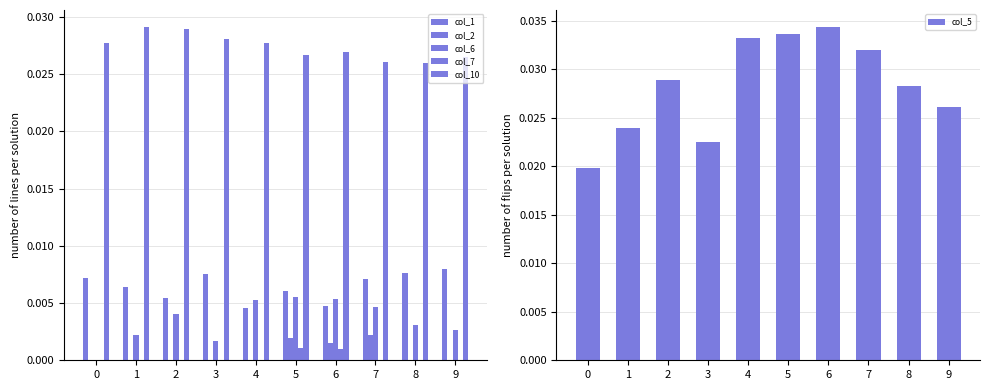

What are all the series names shown in the legend?

col_1, col_2, col_6, col_7, col_10, col_5